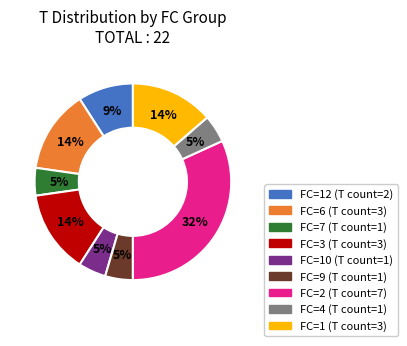

To the nearest percent, what is the average slice percentage?

11%